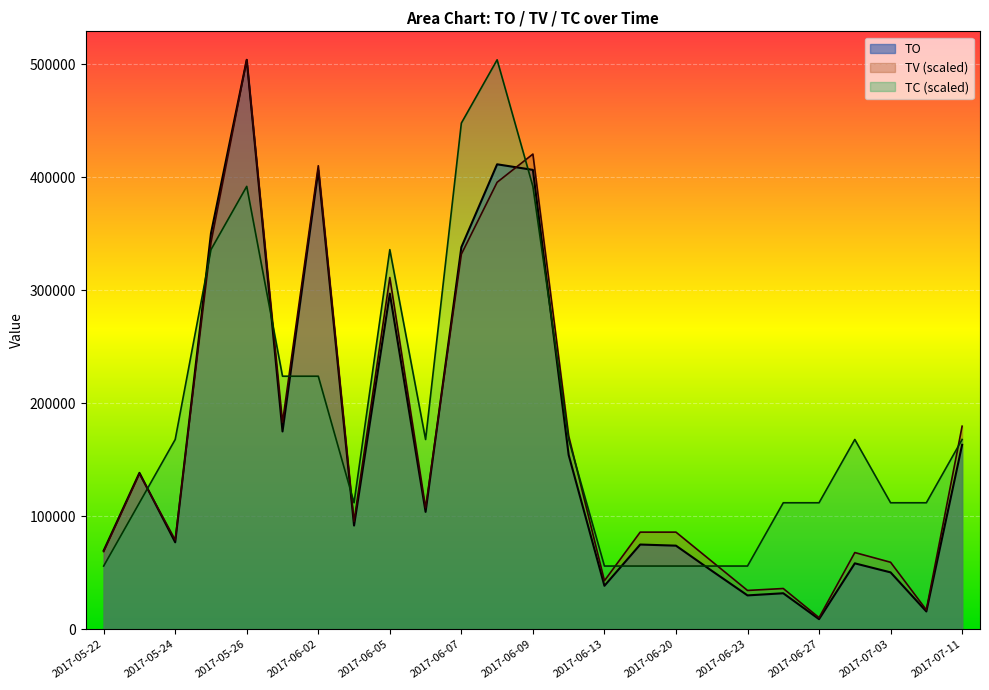

Where do TO and TV first cross each other?

2017-05-23 and 2017-05-24